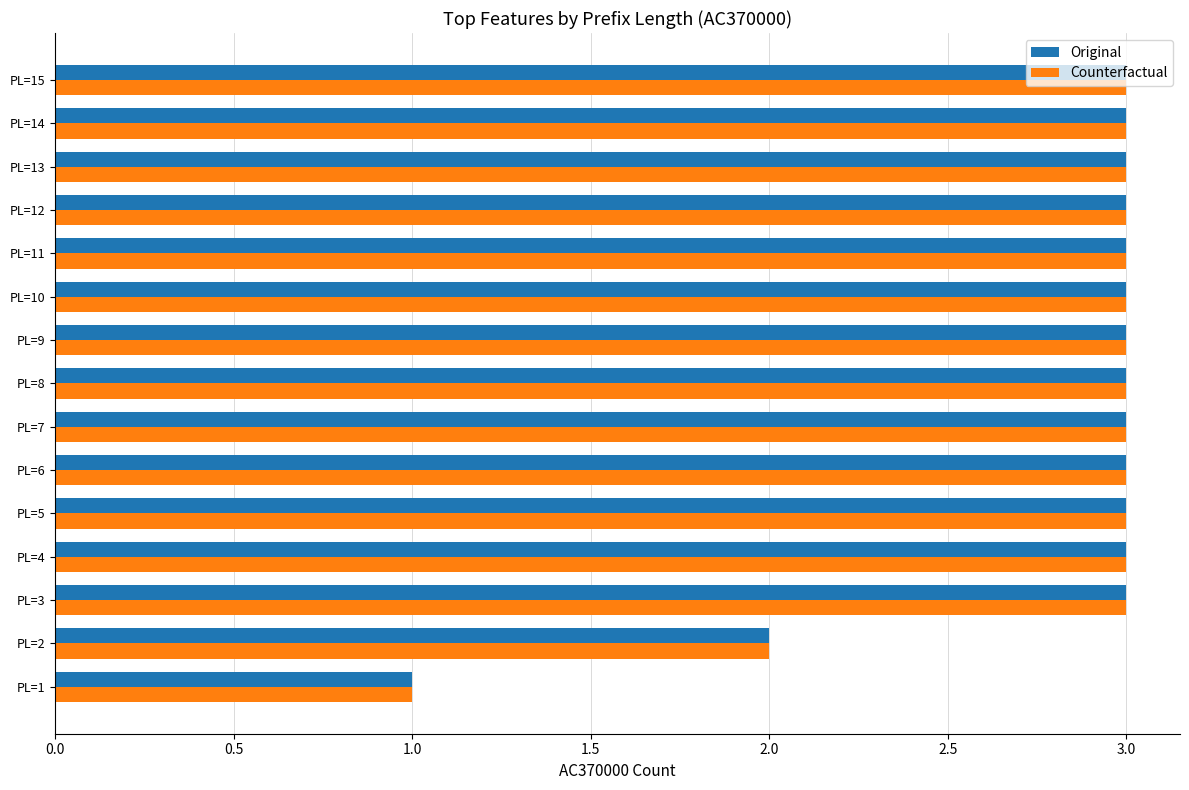

The Original series shows 3 at PL=12. True or false?

True